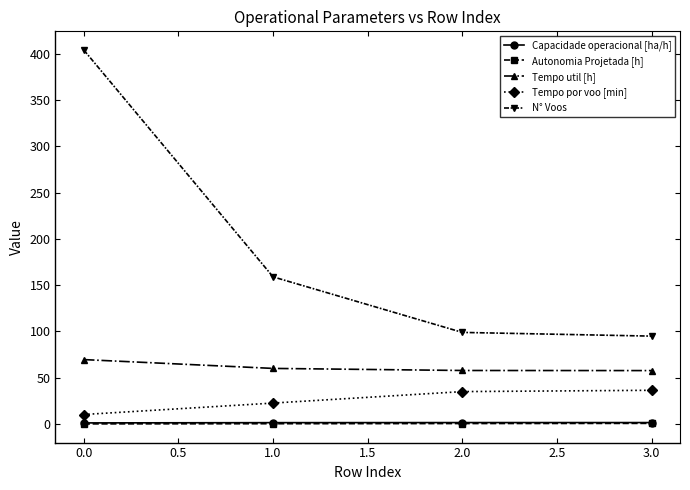

The value of Tempo por voo [min] at 0.0 is 10.3. True or false?

True